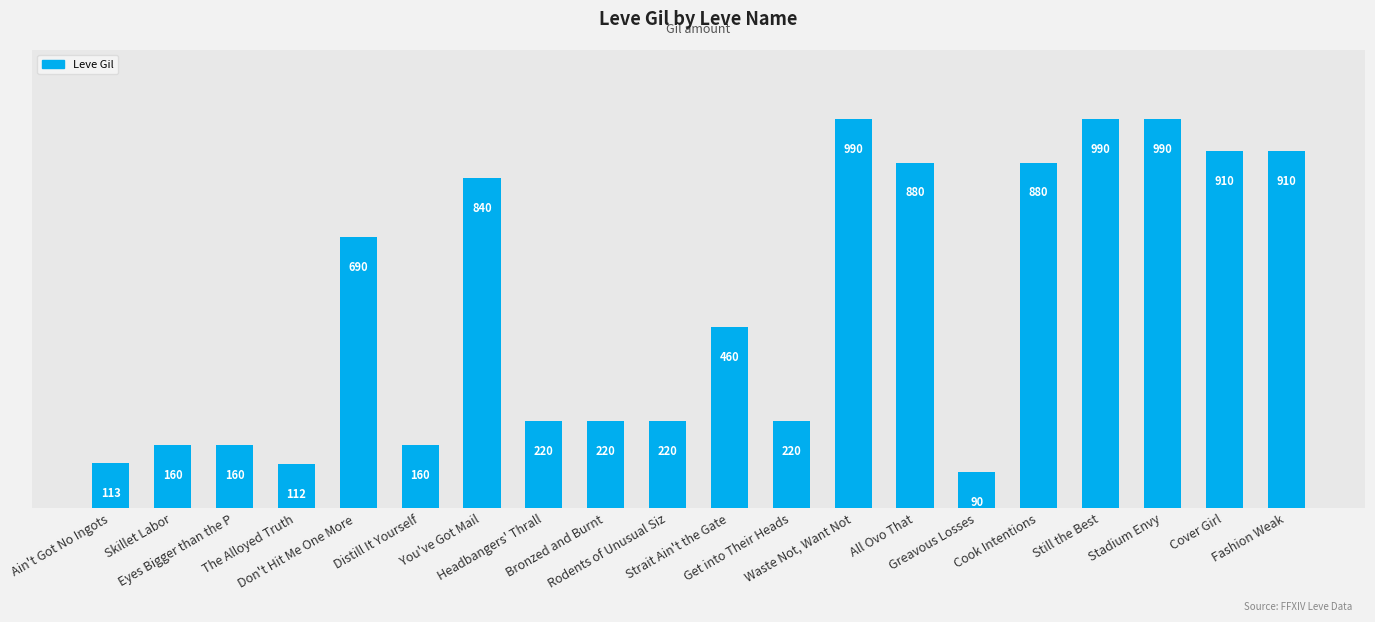

What is the smallest value displayed?

90